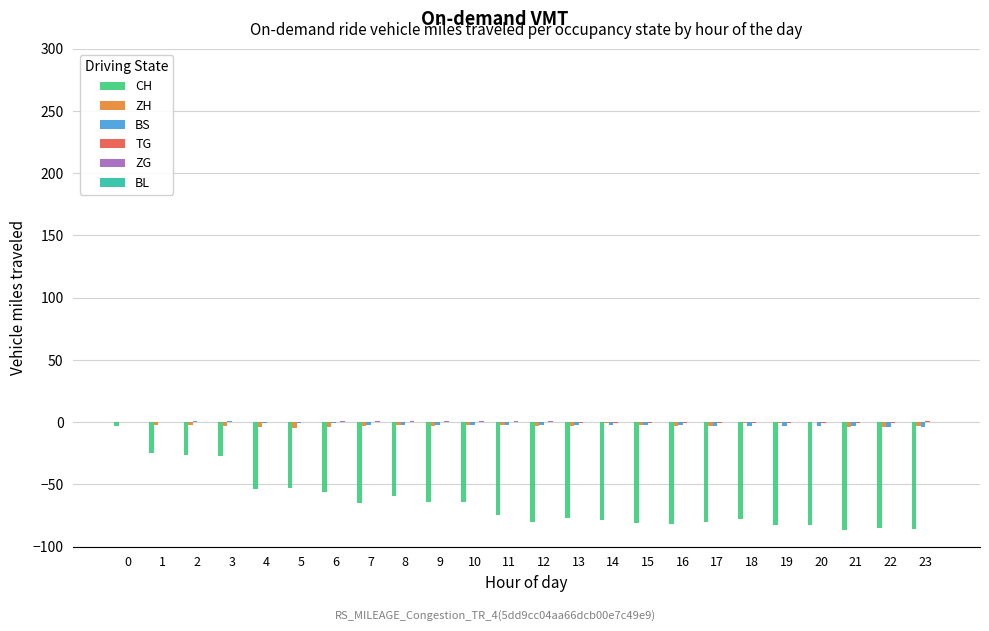

Which series changed the most between 10 and 21?

CH